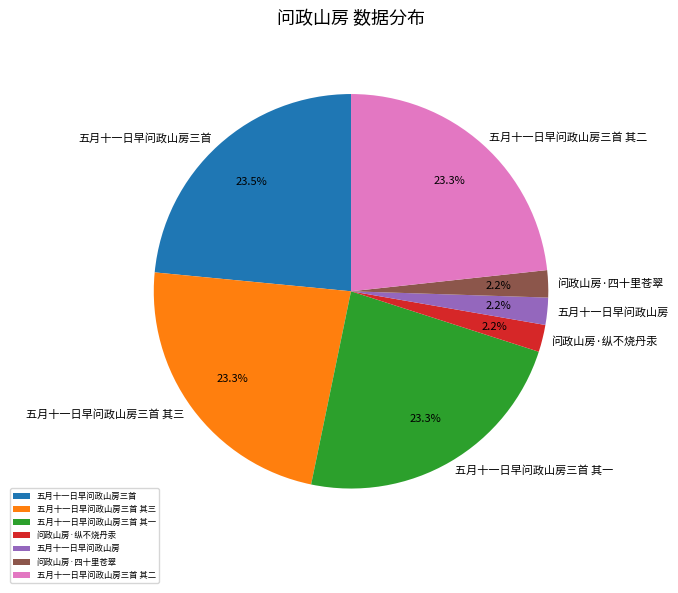

What percentage is the 五月十一日早问政山房三首 其一 slice, to the nearest percent?

23%